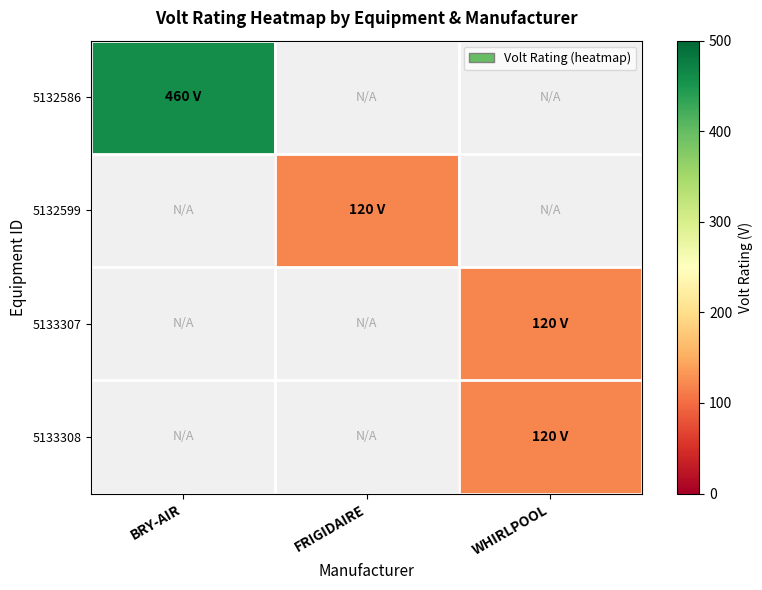

Which label corresponds to the largest value in the chart?

BRY-AIR